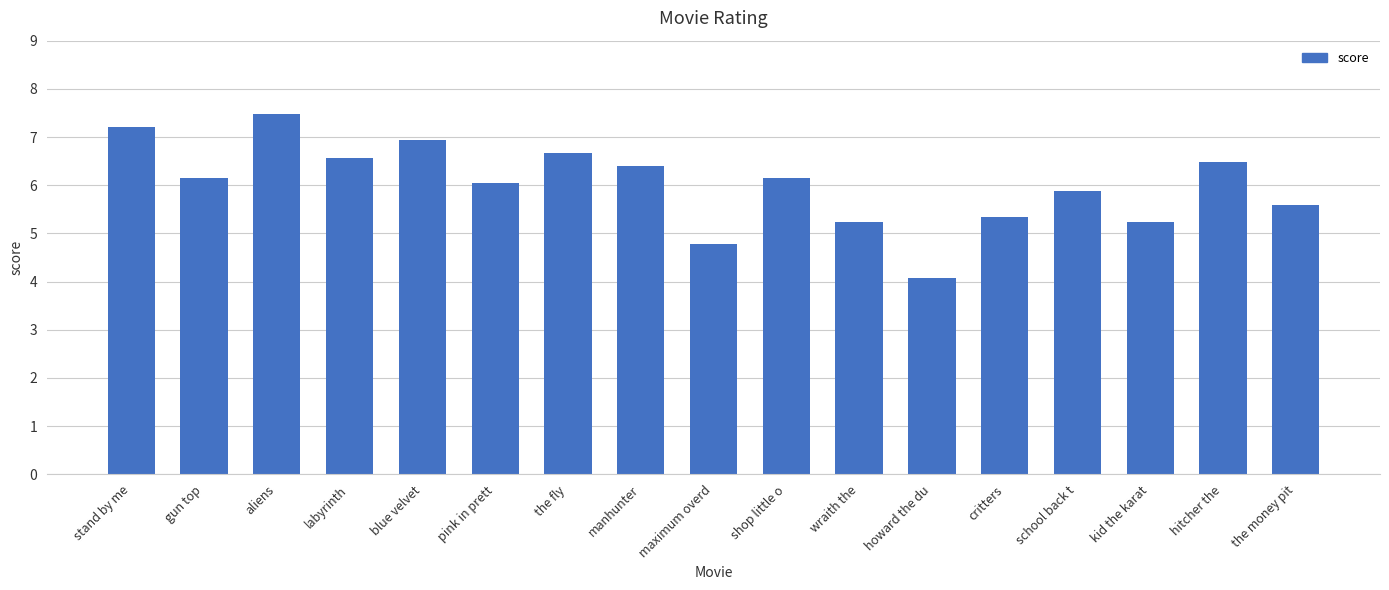

What is the sum of all values?

102.2